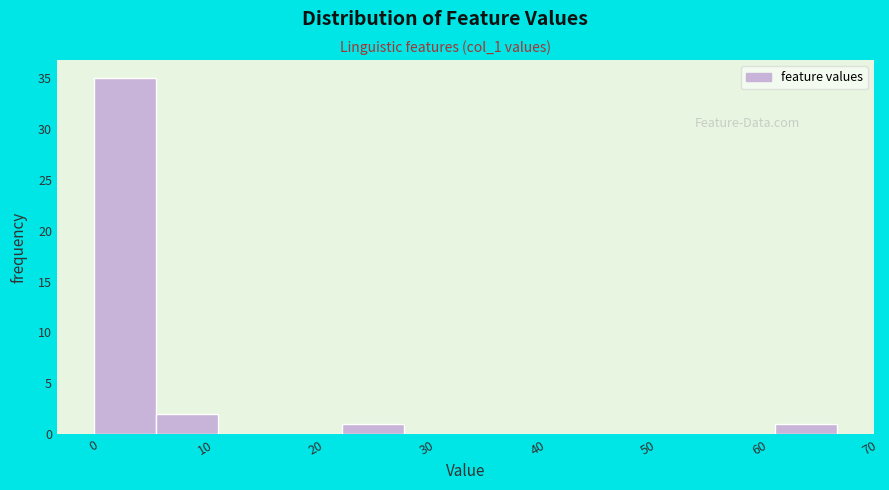

Which range on the x-axis has the tallest bar?

0 to 6